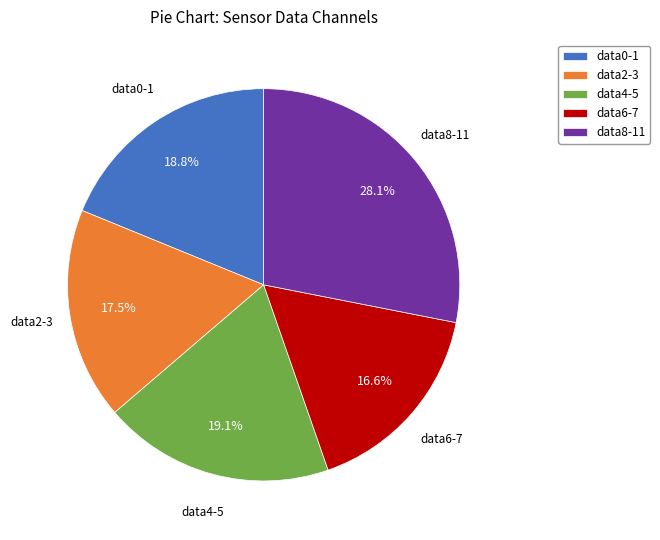

Count the number of slices in the pie.

5